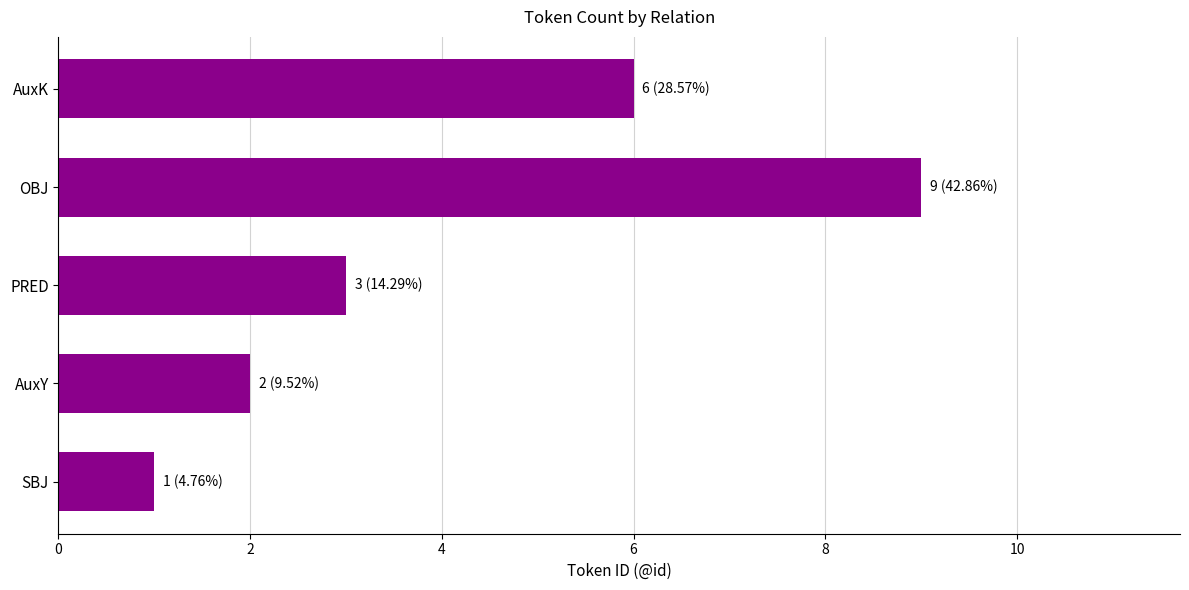

The value at SBJ is 0. True or false?

False